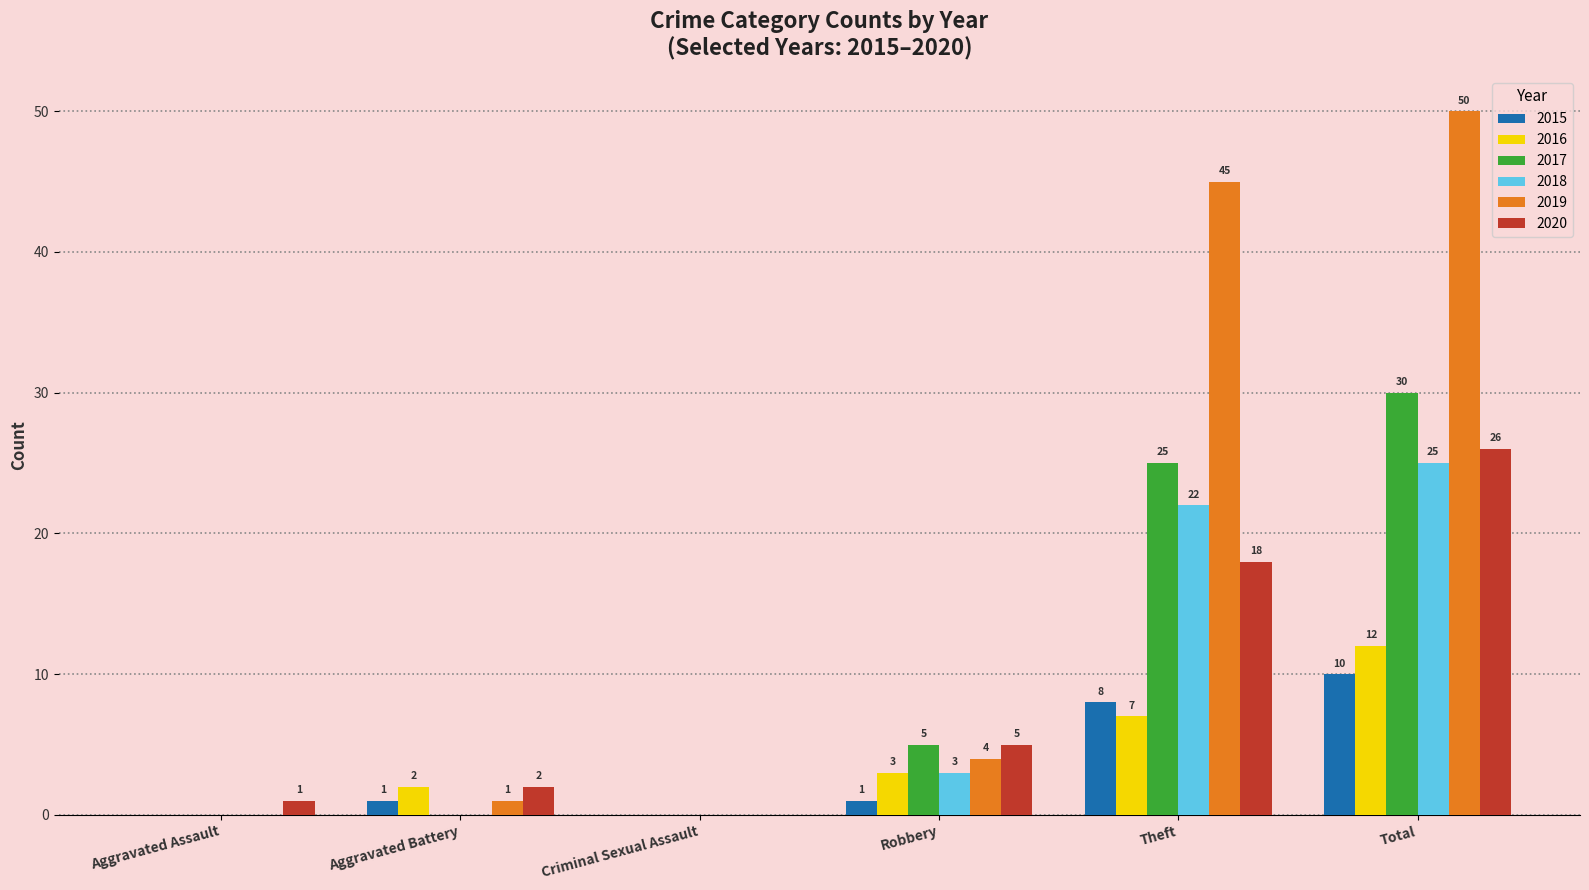

Read the 2017 value at Theft.

25